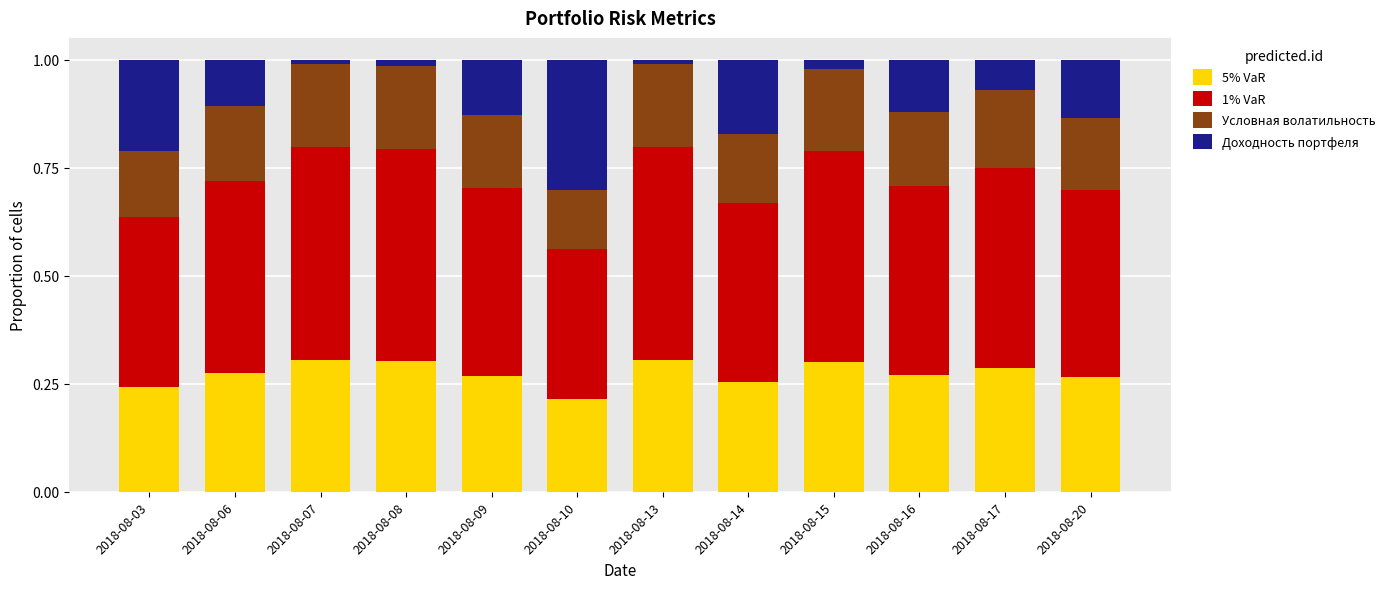

The 5% VaR series shows 0.3 at 2018-08-07. True or false?

True